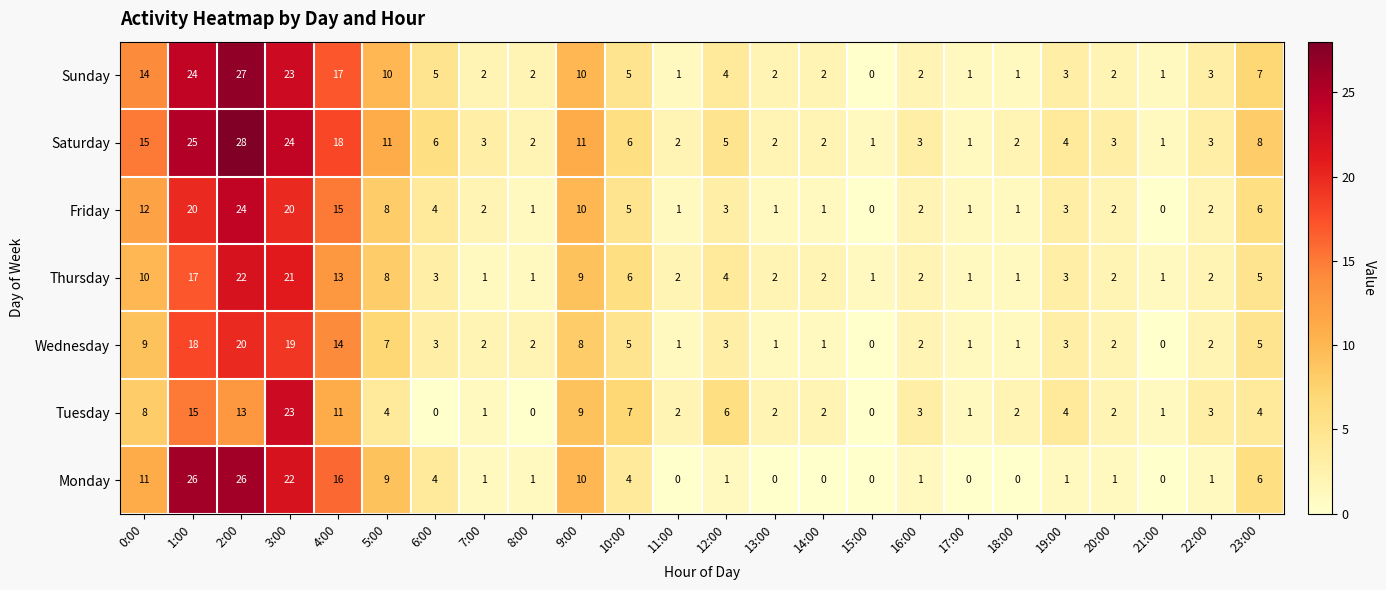

What is the difference between the maximum and minimum values in the Saturday series?

27